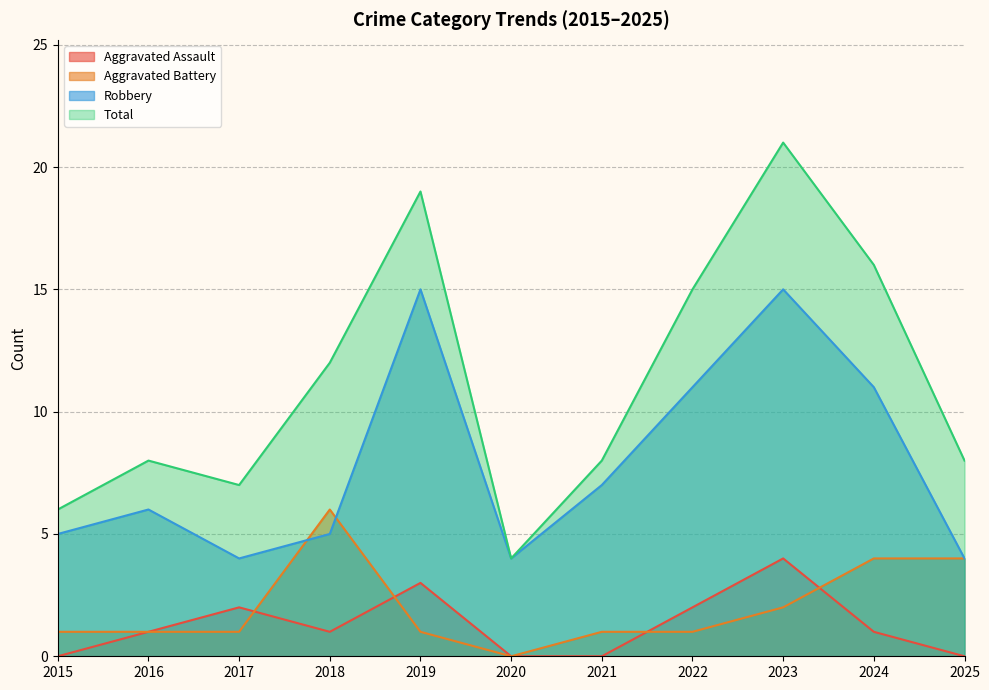

How many interior local peaks does the Aggravated Assault series have?

3